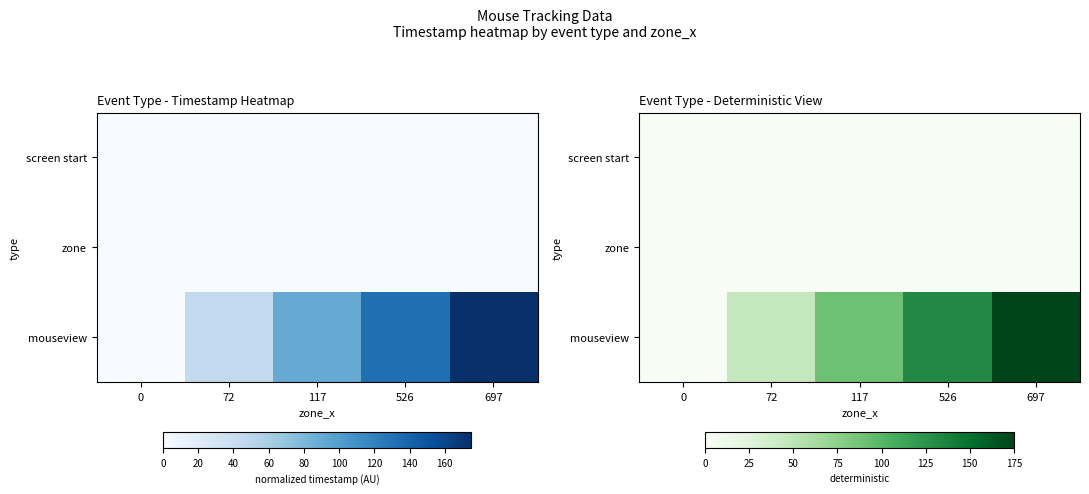

Which series has the largest total across all categories?

mouseview